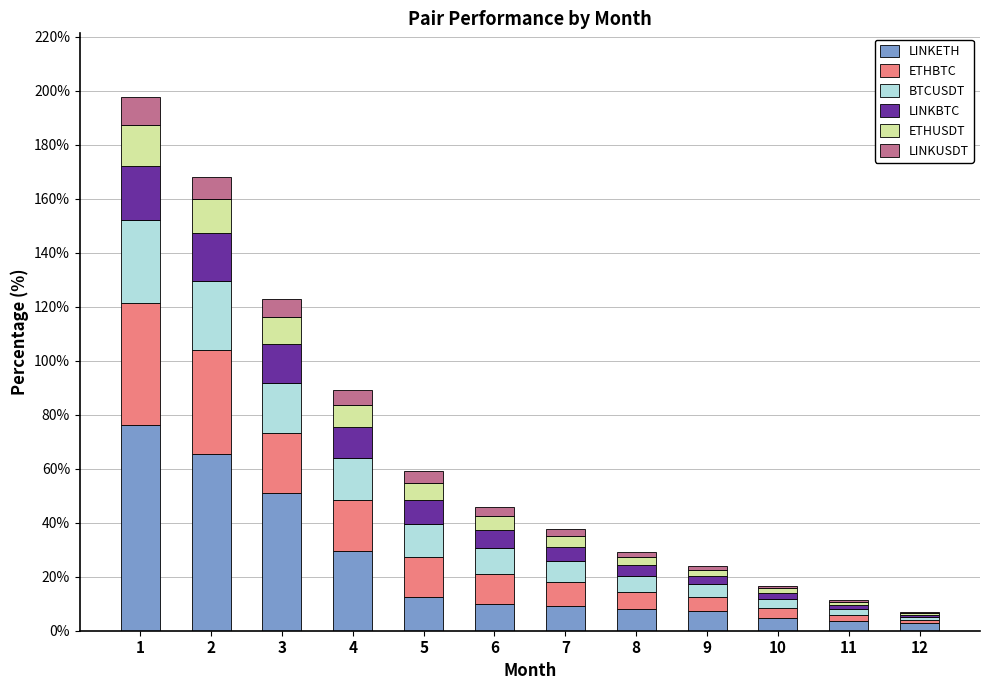

What is the highest value of the LINKETH series?

76.2